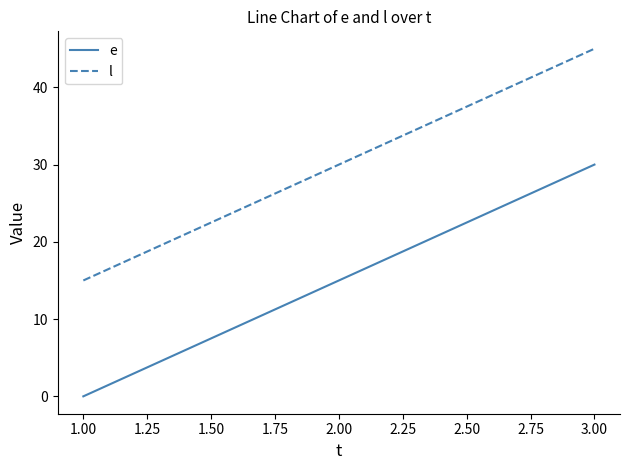

Reading left to right, what are all the values shown in this chart?

e: 0	15	30
l: 15	30	45